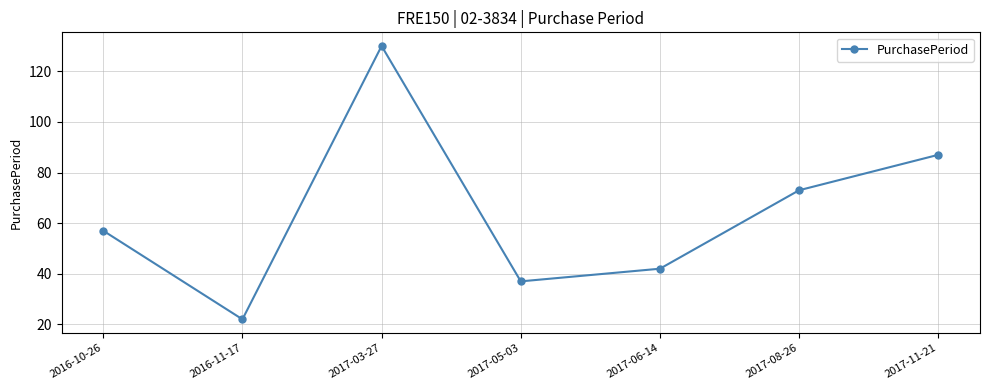

What is the ratio of the value at 2017-08-26 to the value at 2017-06-14?

1.7